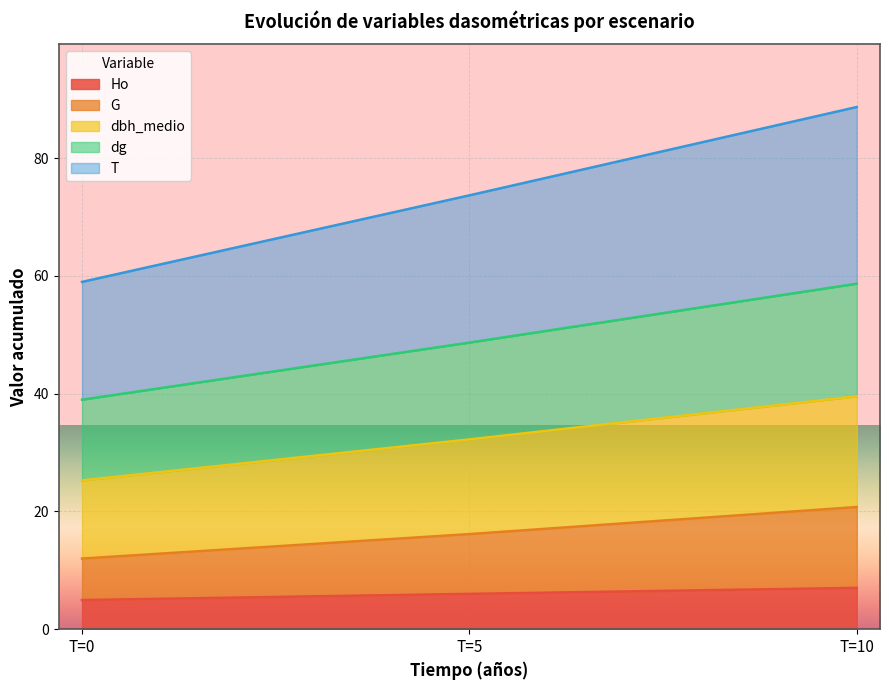

What is the maximum value for Ho?

7.0